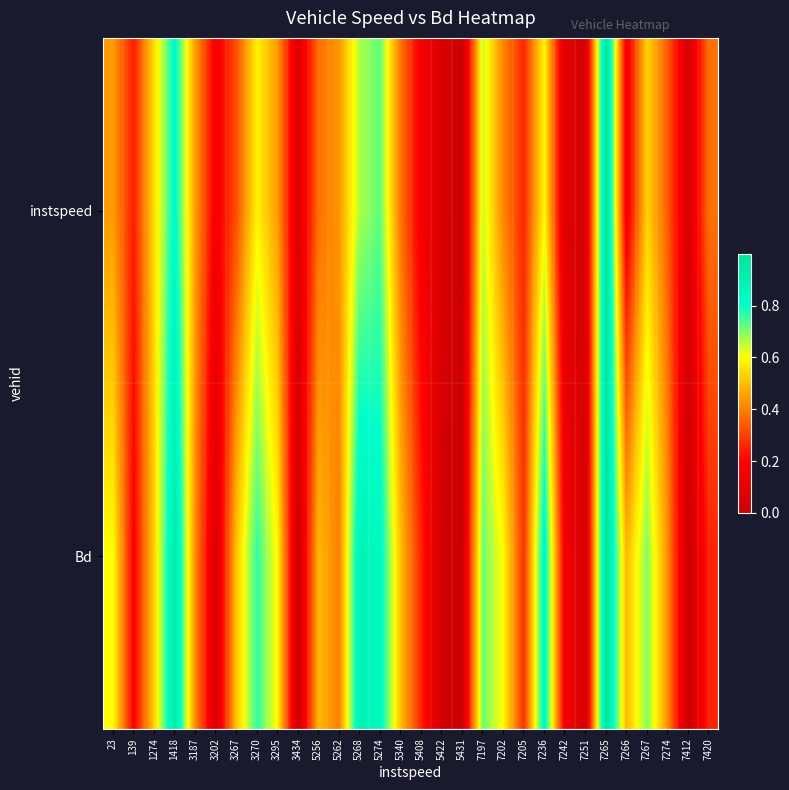

Between 7202 and 5422, which is larger?

7202